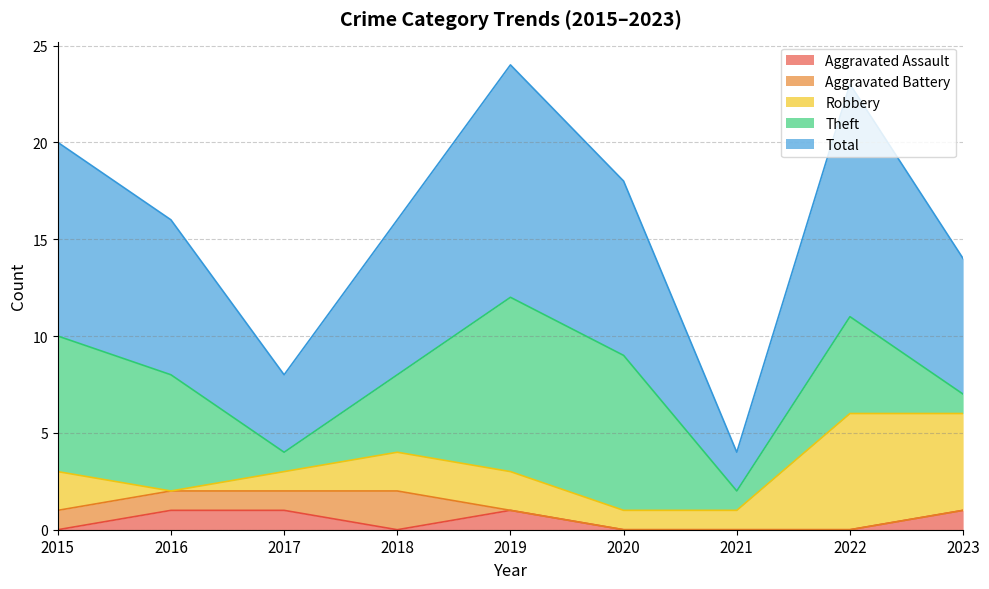

Reading right to left, extract all data points from this chart.

Aggravated Assault: 1	0	0	0	1	0	1	1	0
Aggravated Battery: 0	0	0	0	0	2	1	1	1
Robbery: 5	6	1	1	2	2	1	0	2
Theft: 1	5	1	8	9	4	1	6	7
Total: 7	12	2	9	12	8	4	8	10